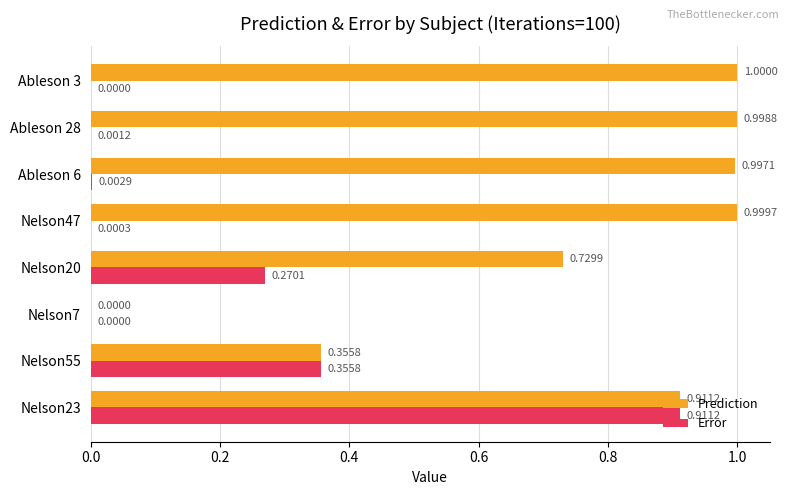

What is the highest value of the Prediction series?

1.0